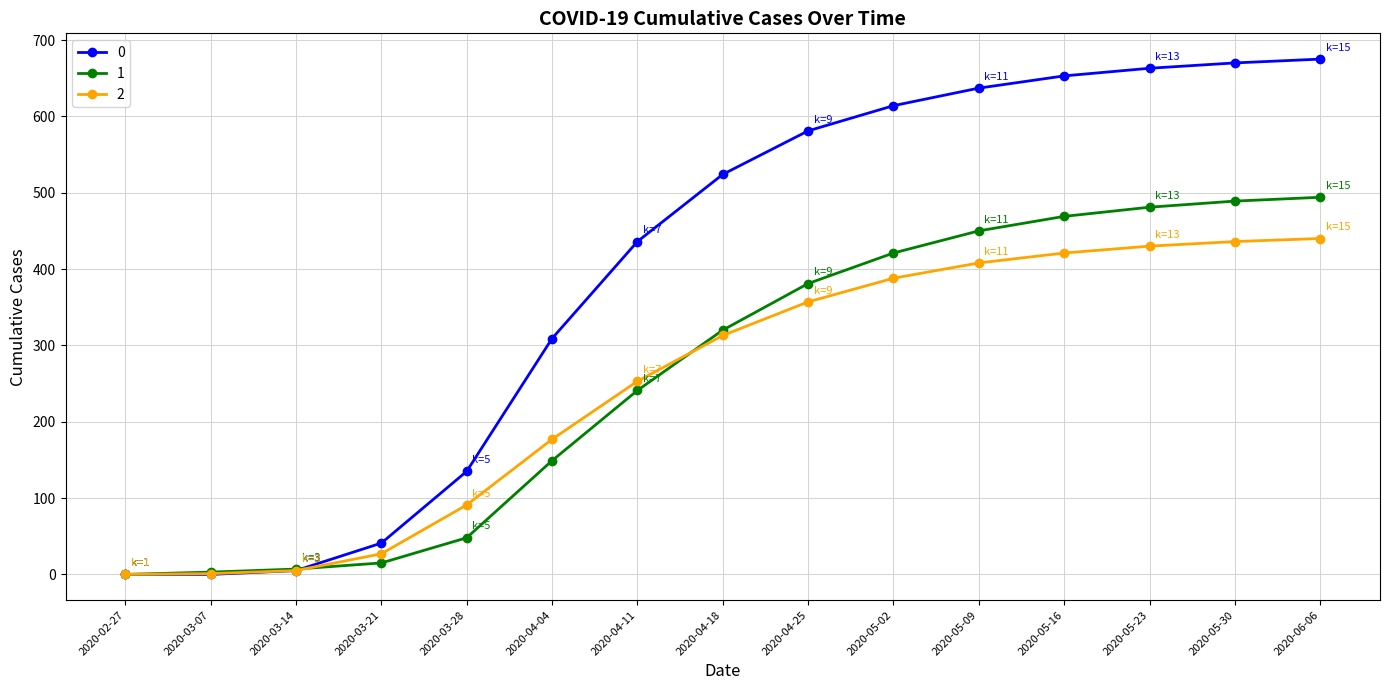

The 0 series shows 309 at 2020-04-04. True or false?

True